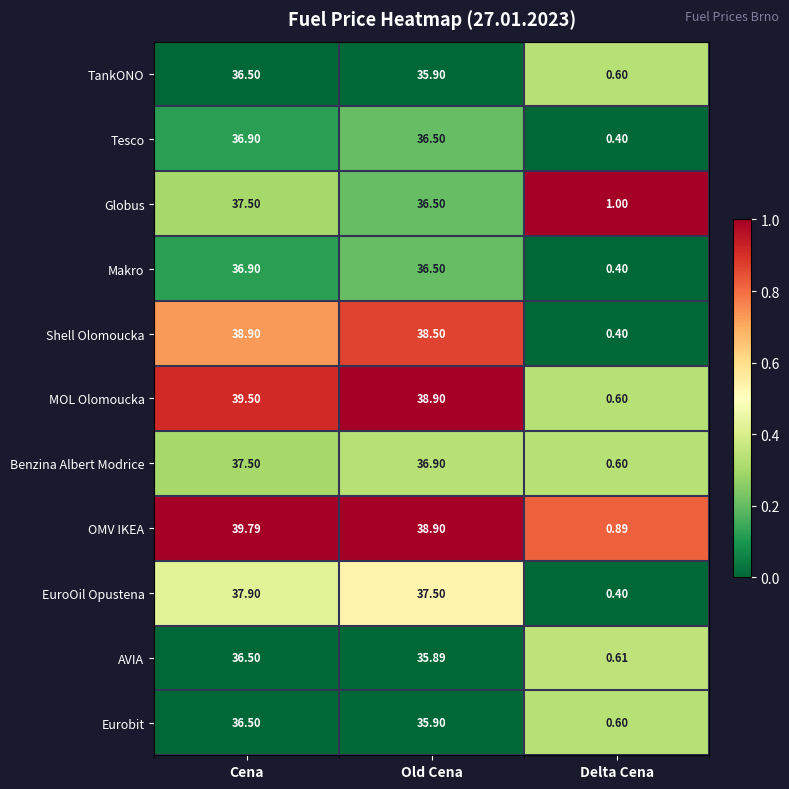

At which label does Eurobit reach its minimum?

Delta Cena